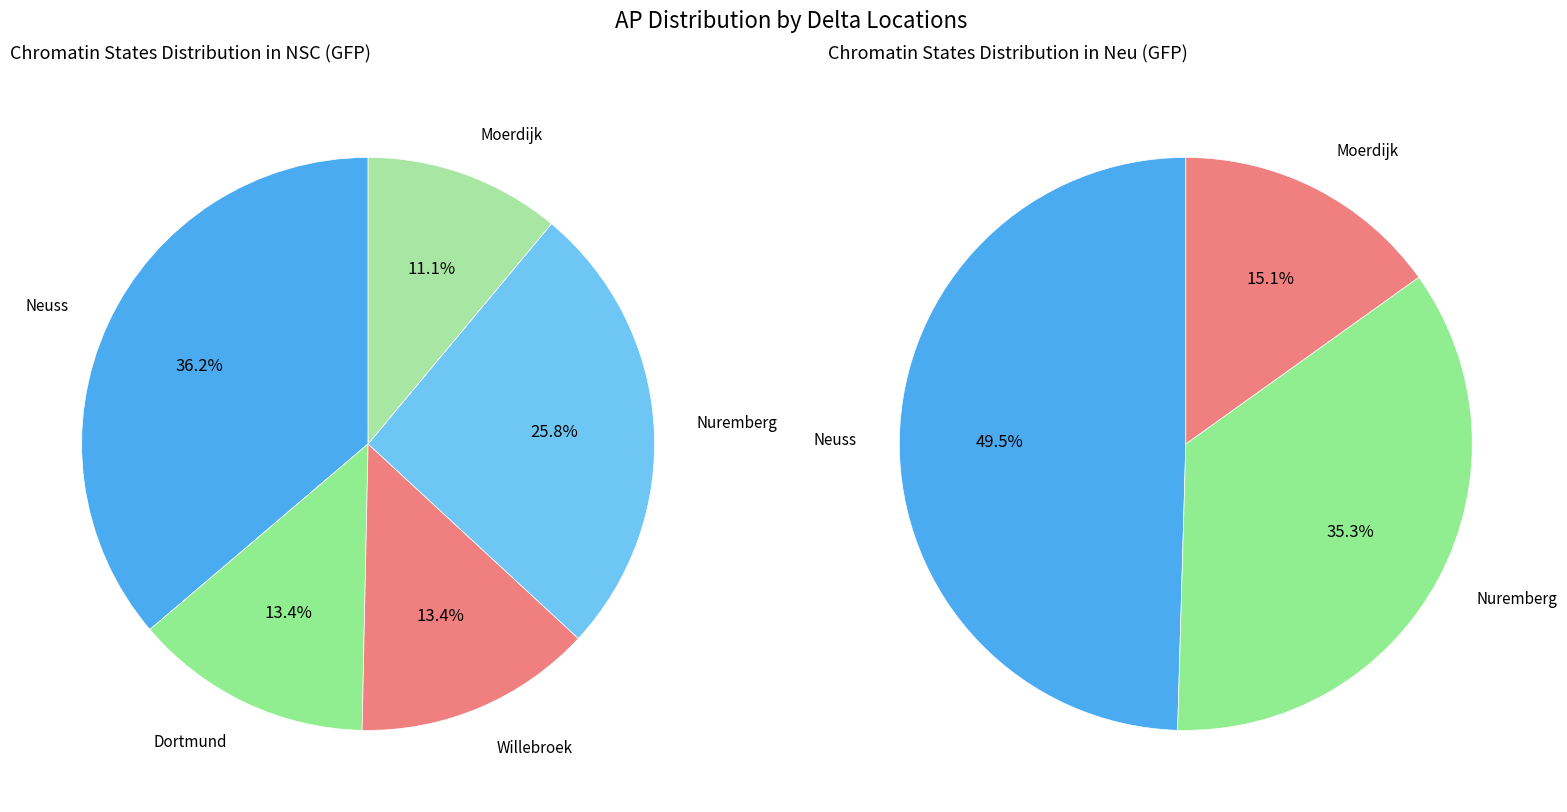

What percentage is the Moerdijk slice, to the nearest percent?

11%